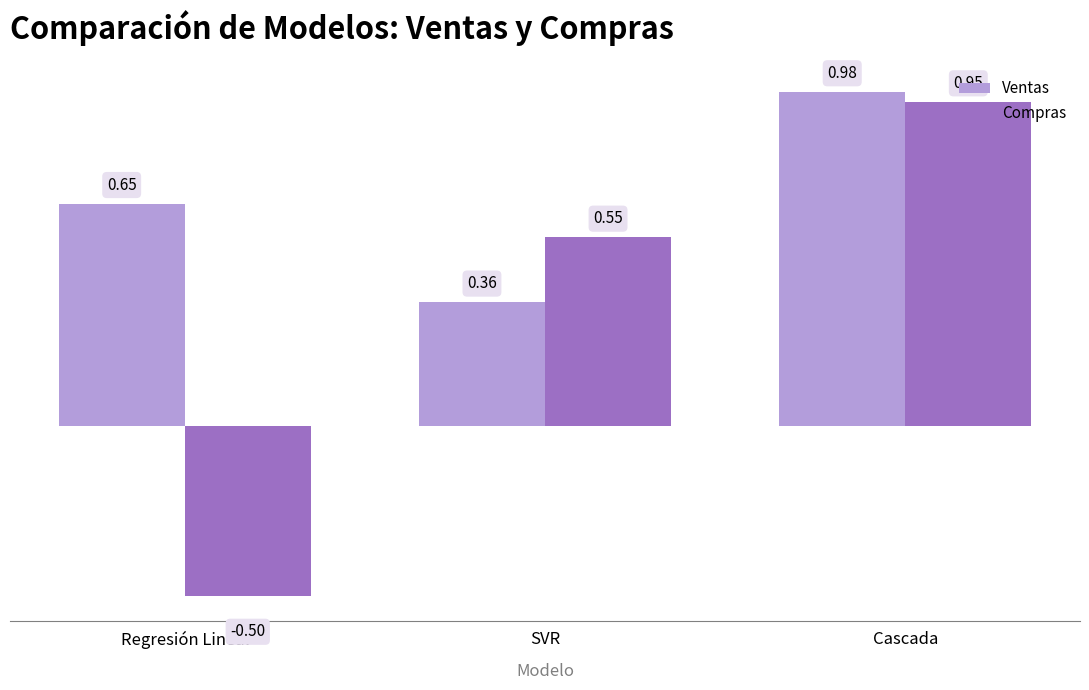

Are the bars horizontal?

No